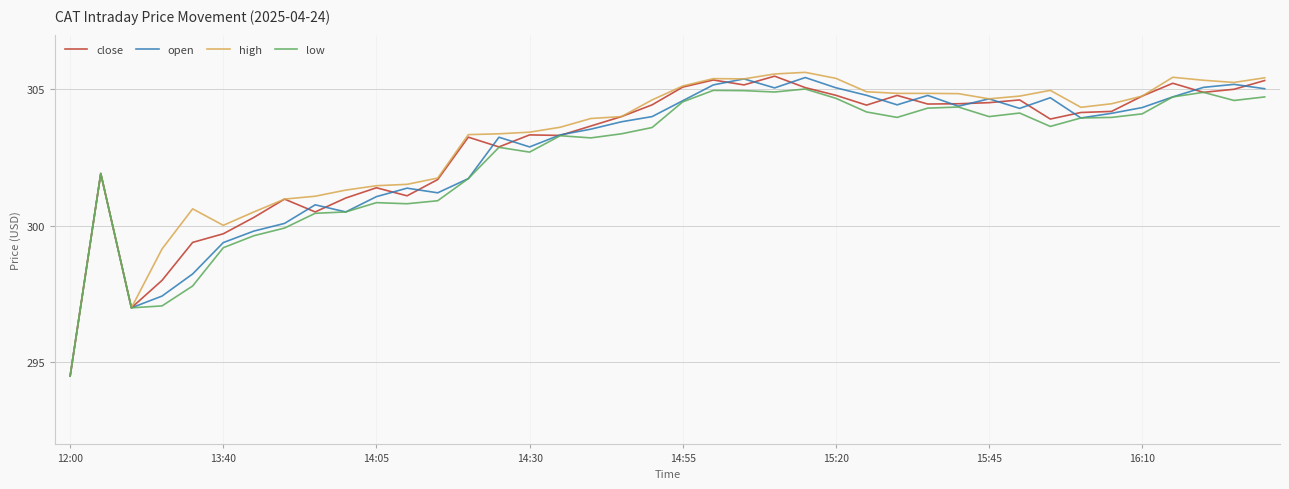

Which series has the widest spread of values?

high